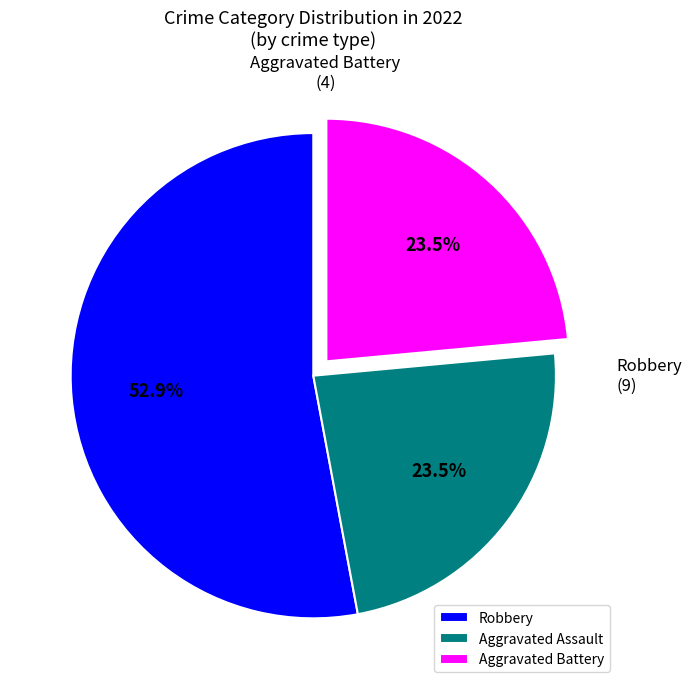

What is the largest slice in the pie chart?

Robbery